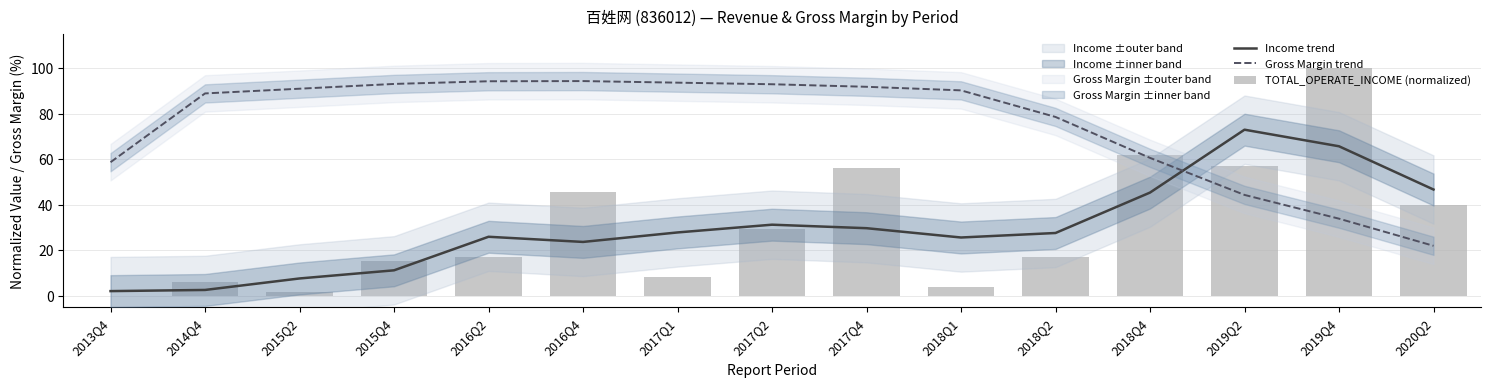

List the series in order of their peak value, highest first.

TOTAL_OPERATE_INCOME (normalized), Gross Margin trend, Income trend